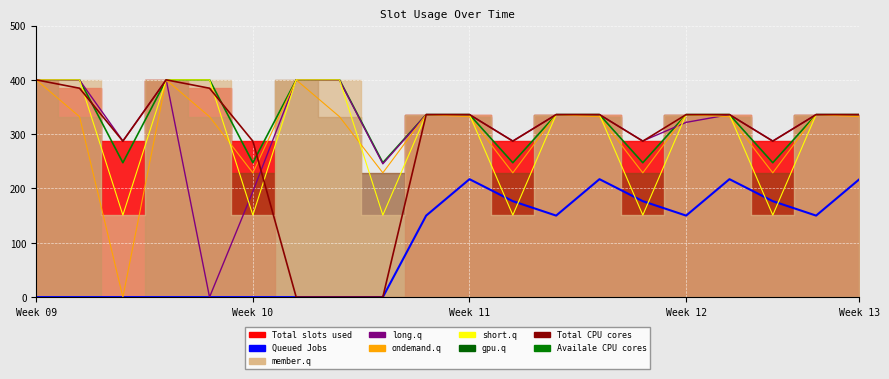

The value of Queued Jobs at Week 12 is 147.0. True or false?

False